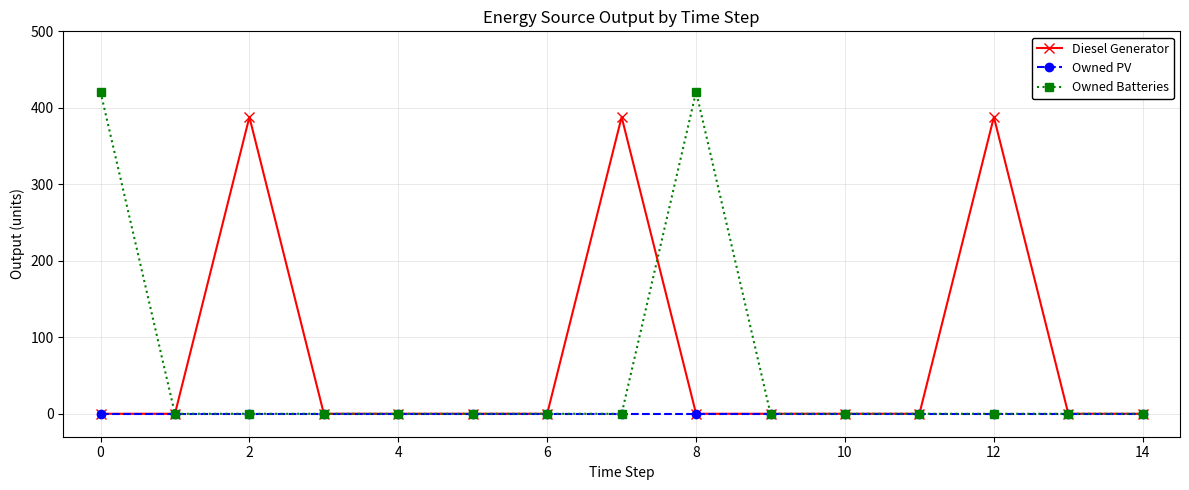

Which series has the largest range (max minus min)?

Owned Batteries